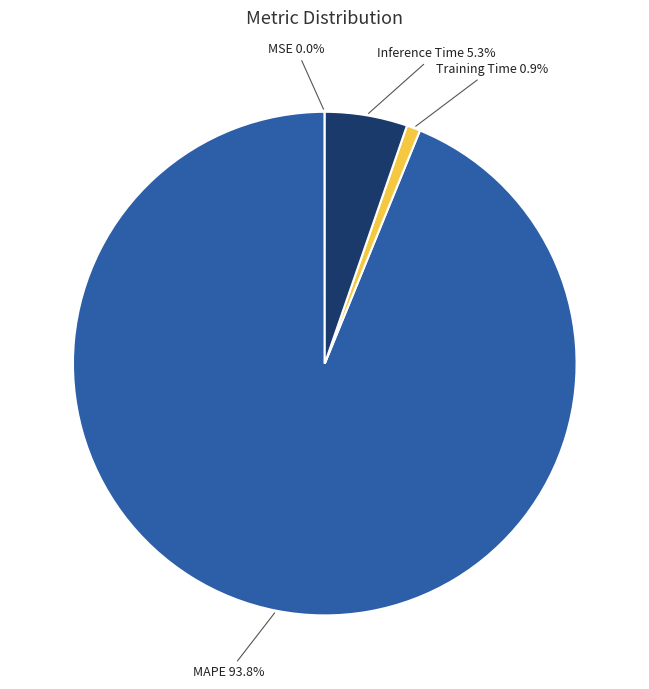

Which slice represents more than half of the pie?

MAPE